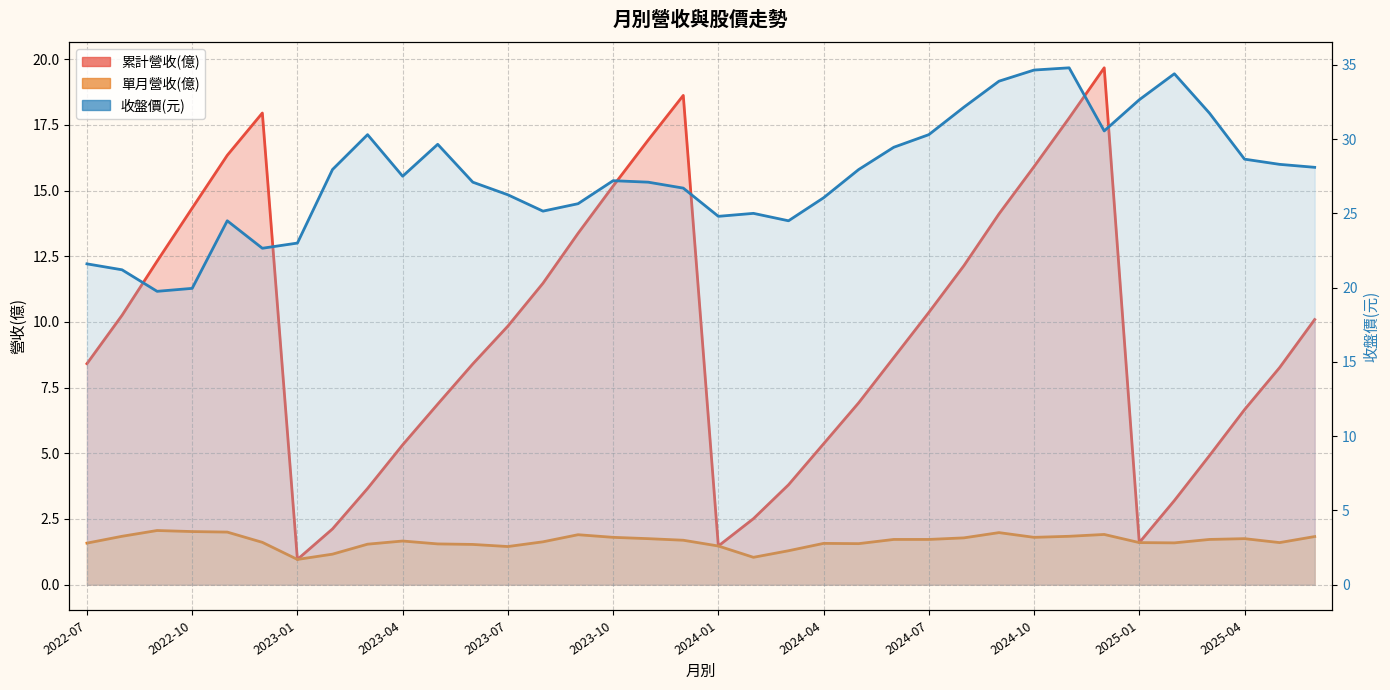

What position from the left is 2022-10?

4